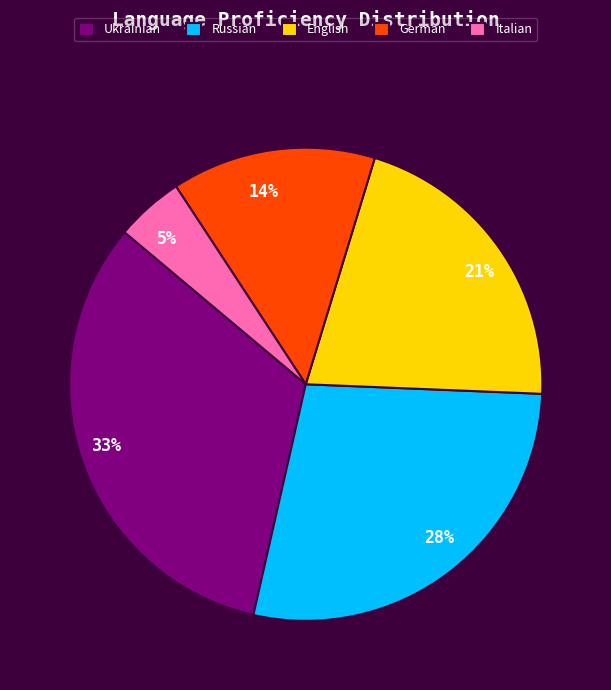

Which has a higher value, German or Ukrainian?

Ukrainian